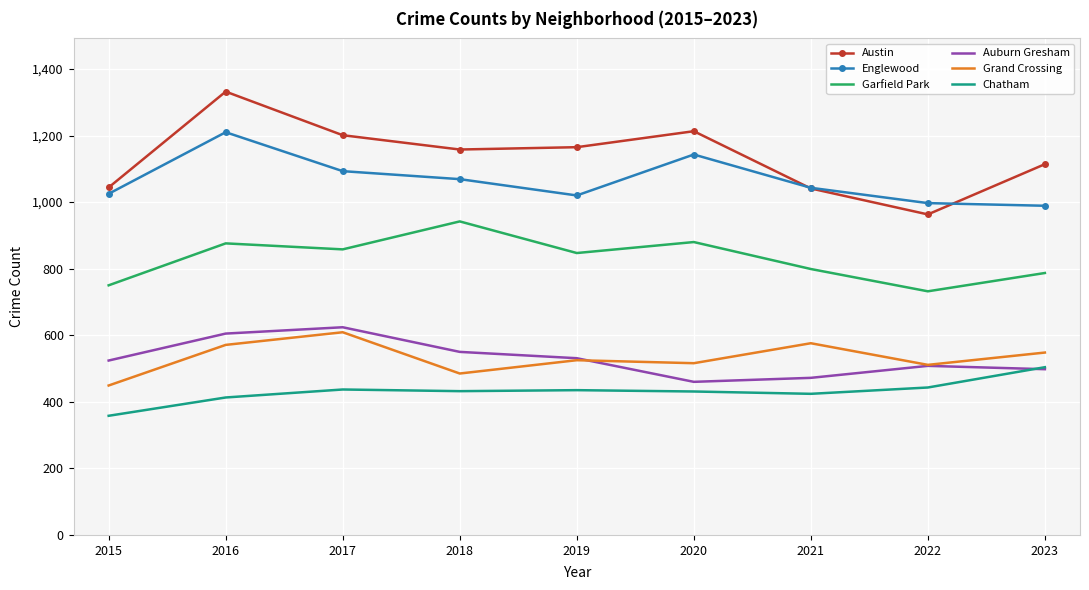

True or false: Grand Crossing has more than 0 points higher than both neighbors.

True